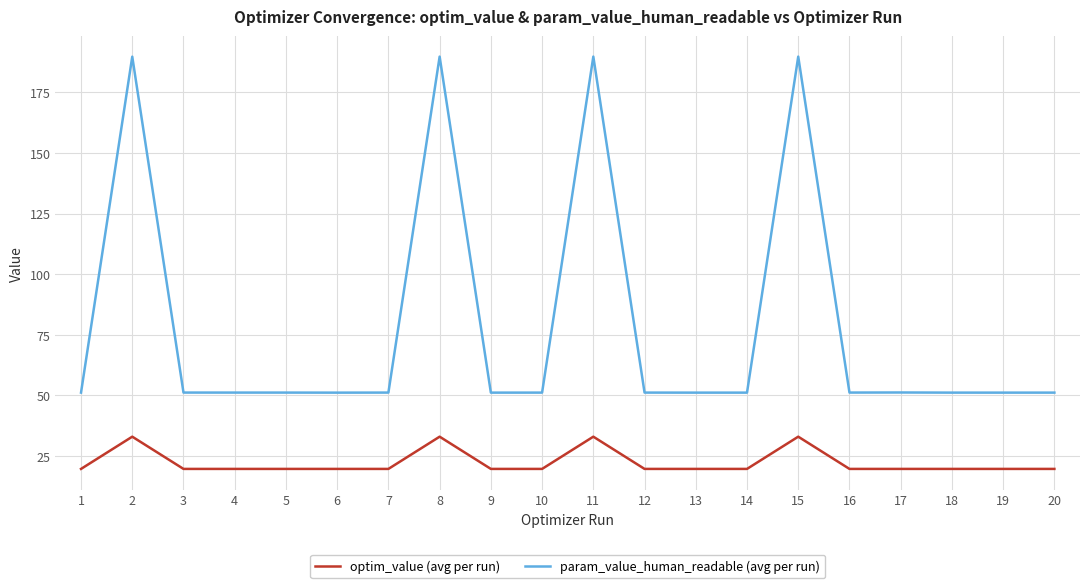

How many categories are shown in the chart?

20